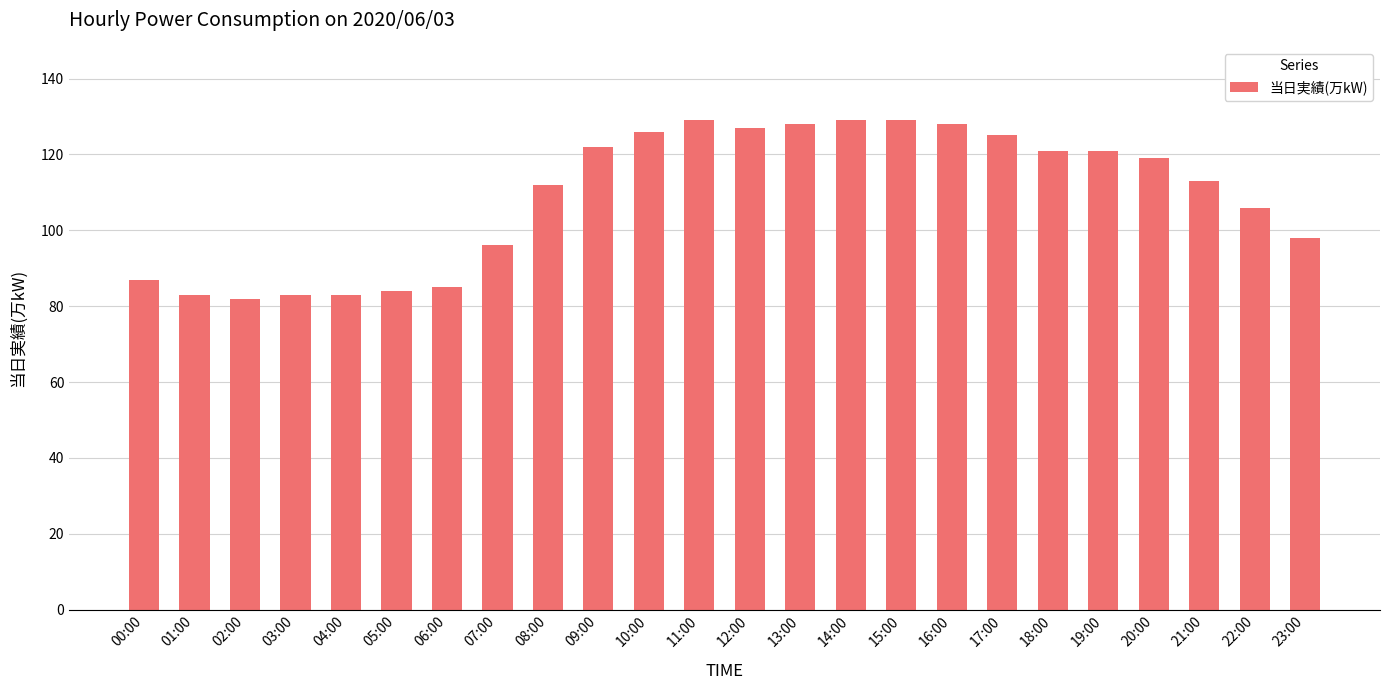

What is the sum of all values?

2616